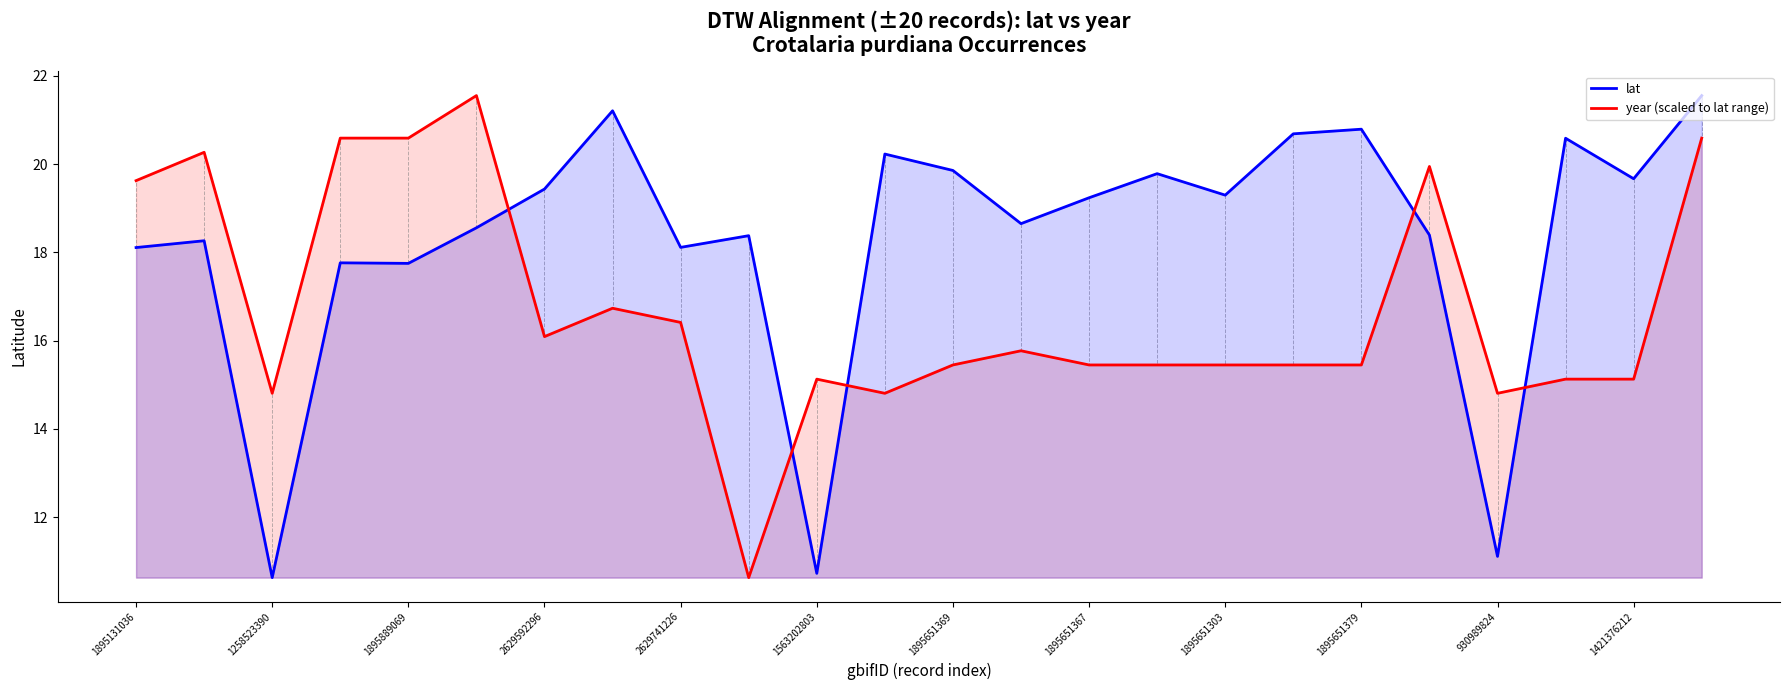

How many intersections are there between lat and year (scaled to lat range)?

5